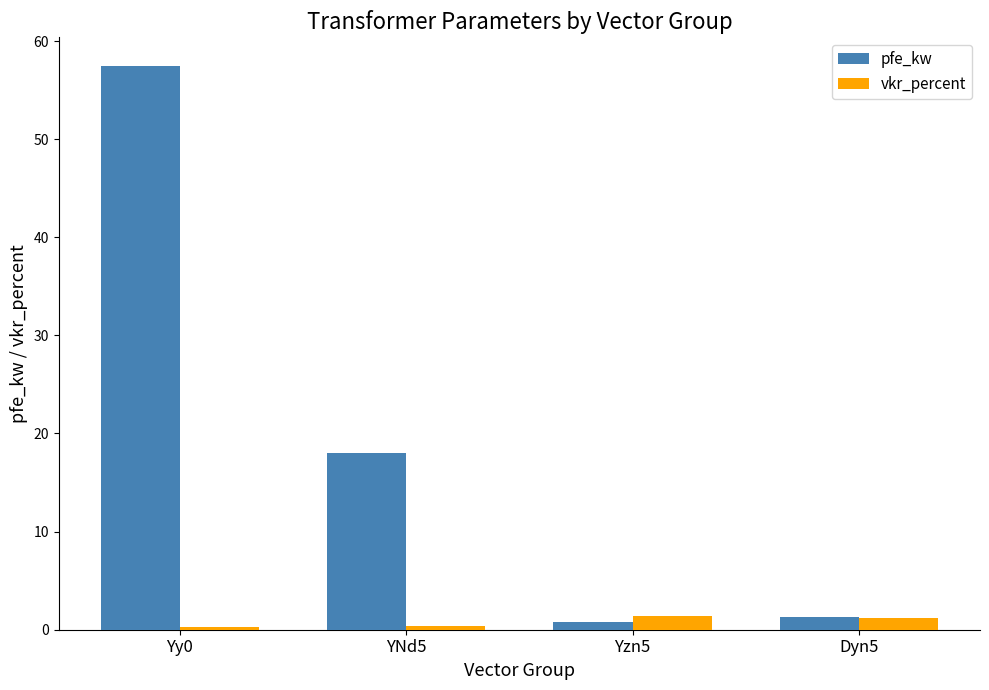

Which series has the largest range (max minus min)?

pfe_kw